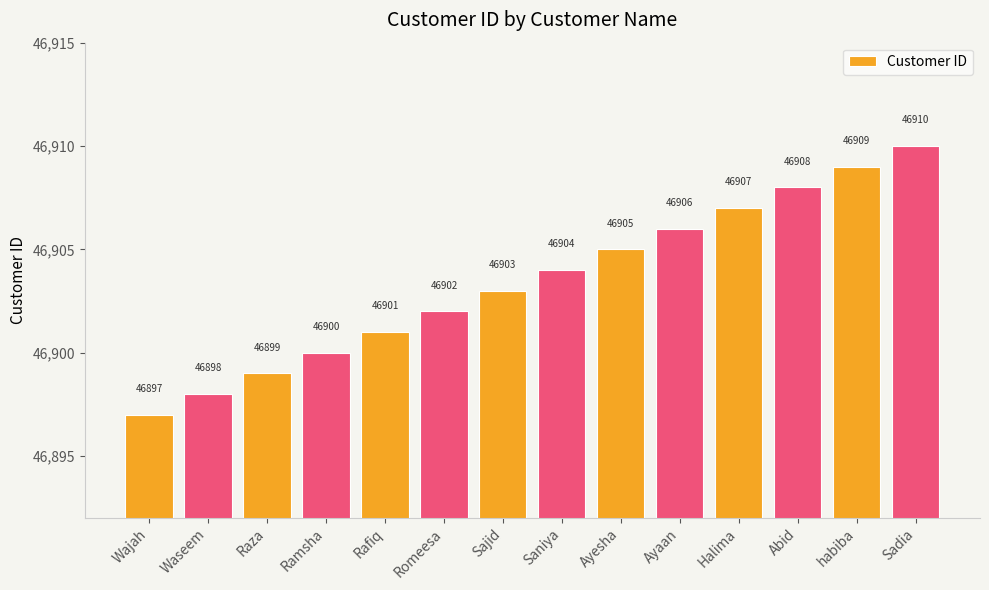

Is it true that the value at Ayaan is 26828?

False